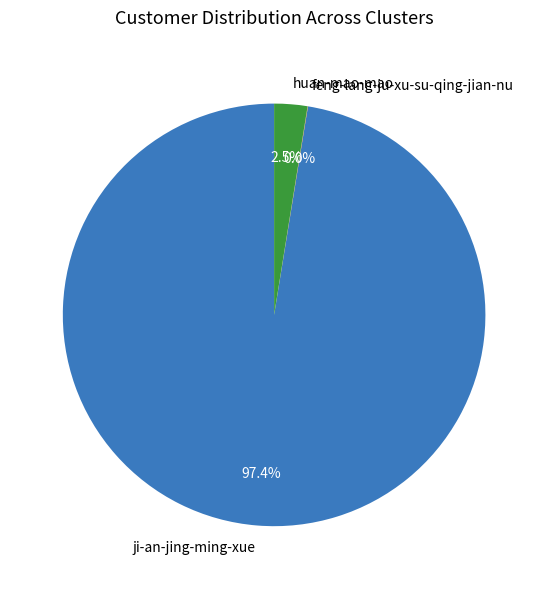

What portion of the pie excludes huan-mao-mao?

97.5%